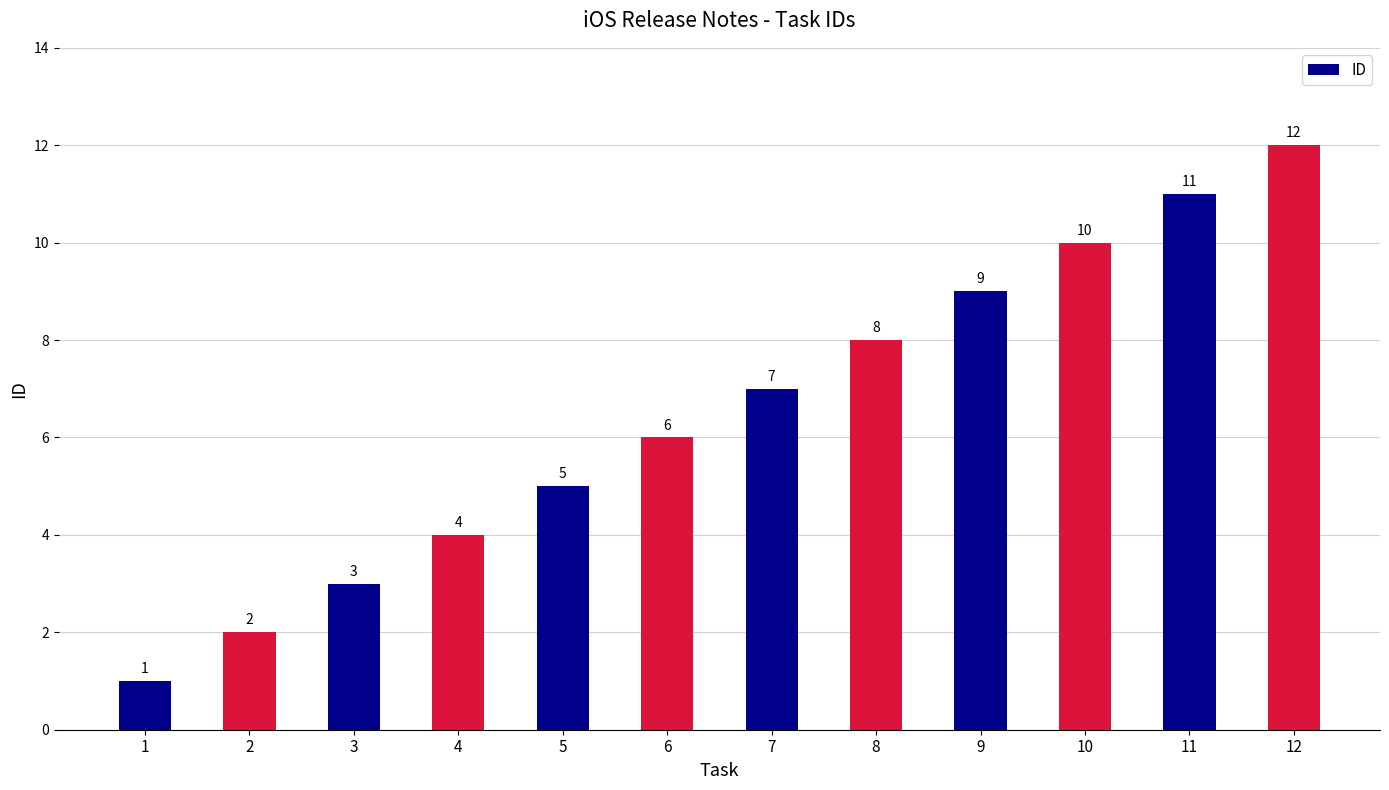

What is the change in value from 6 to 9?

+3